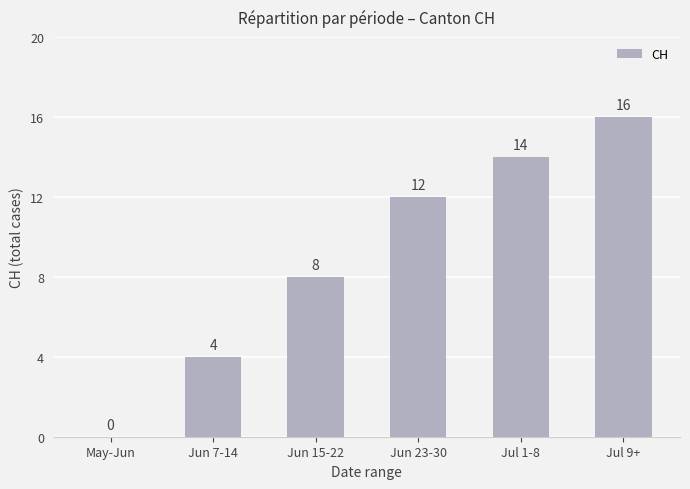

How many positive values are there?

5